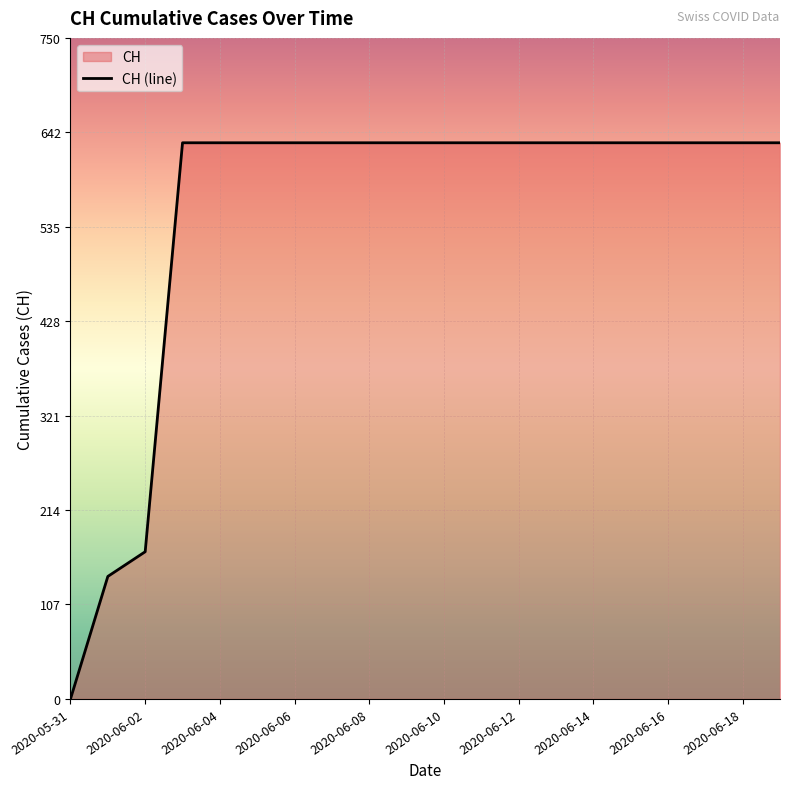

Read the value at 17, to the nearest 100.

600